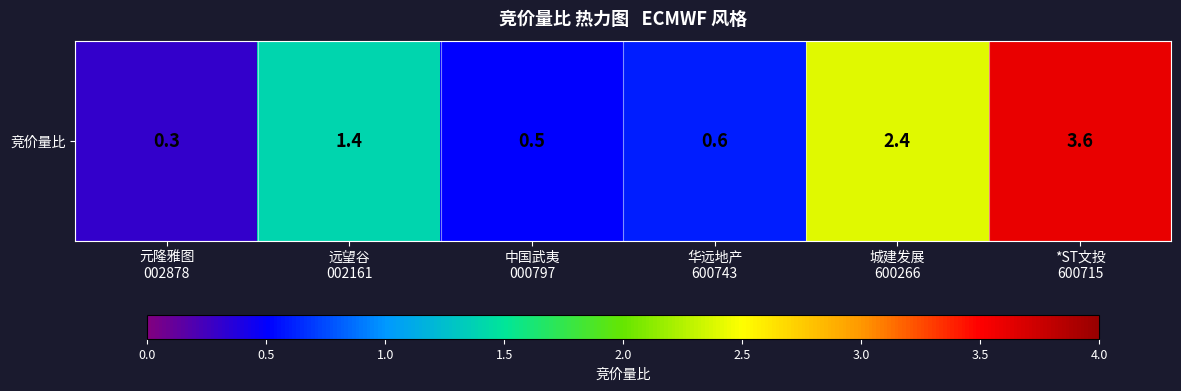

List the labels in order of value, smallest first.

元隆雅图
002878, 中国武夷
000797, 华远地产
600743, 远望谷
002161, 城建发展
600266, *ST文投
600715